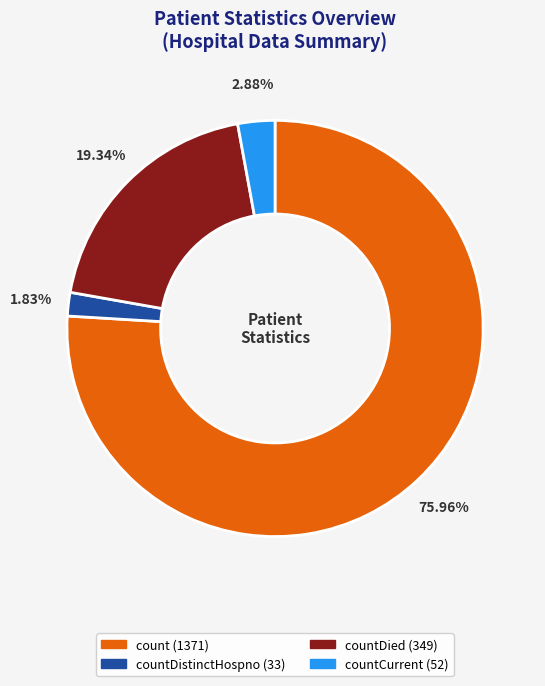

Is countDistinctHospno (33) the majority of the pie?

No